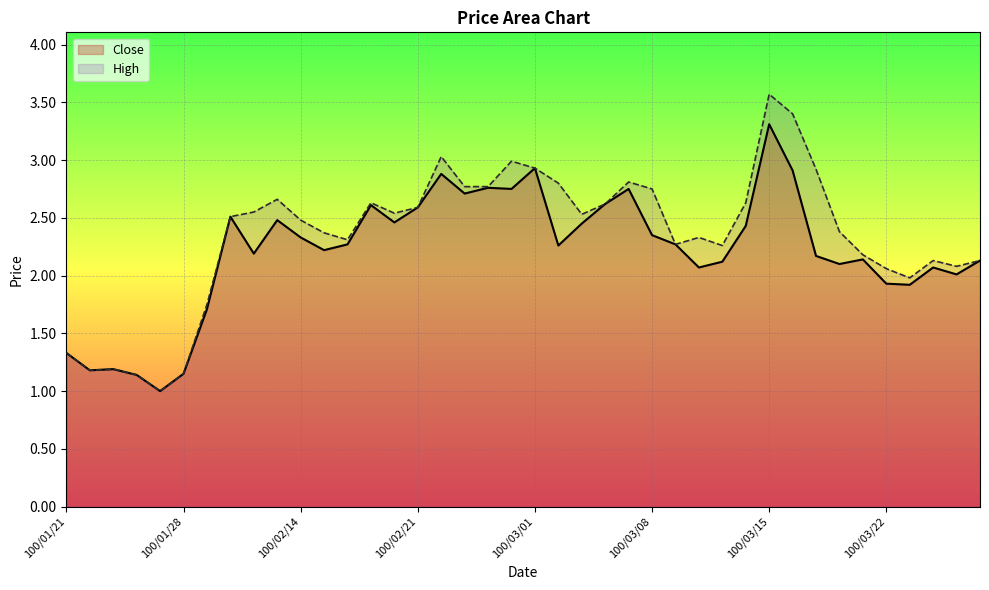

Rank the series by their average value, from highest to lowest.

High, Close